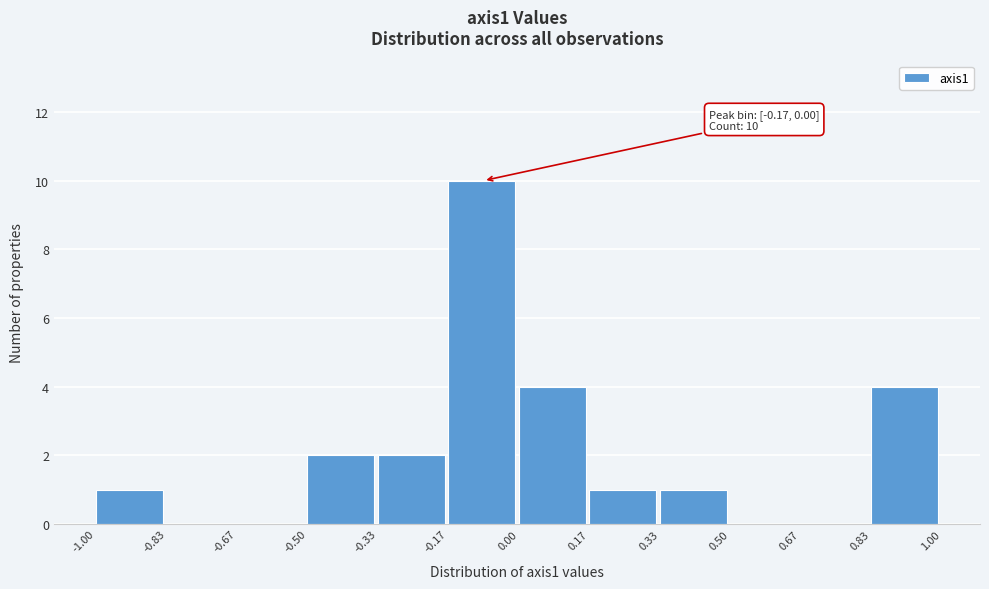

Which range on the x-axis has the tallest bar?

-0.17 to 0.00